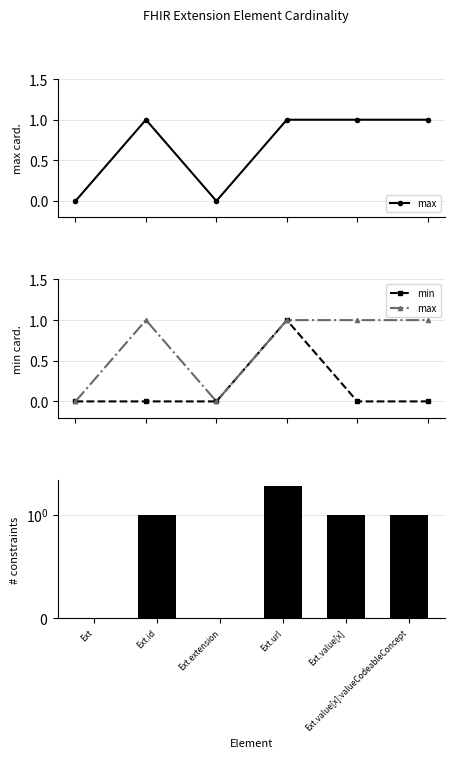

What value does the max series have at Ext.value[x]:valueCodeableConcept?

1